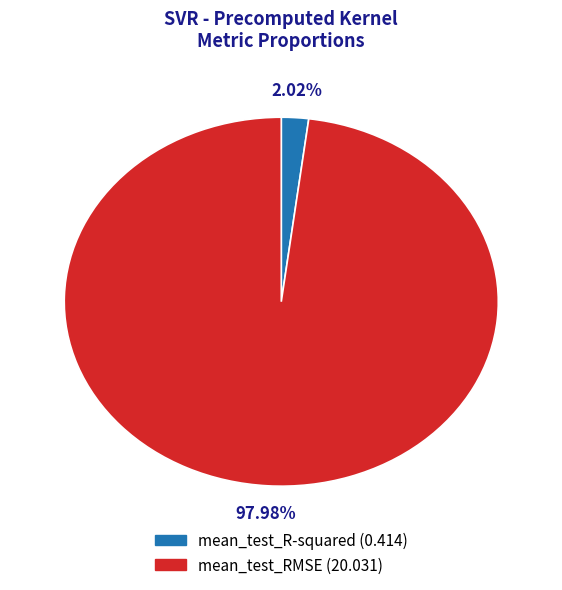

Which category has the smallest portion of the pie?

mean_test_R-squared